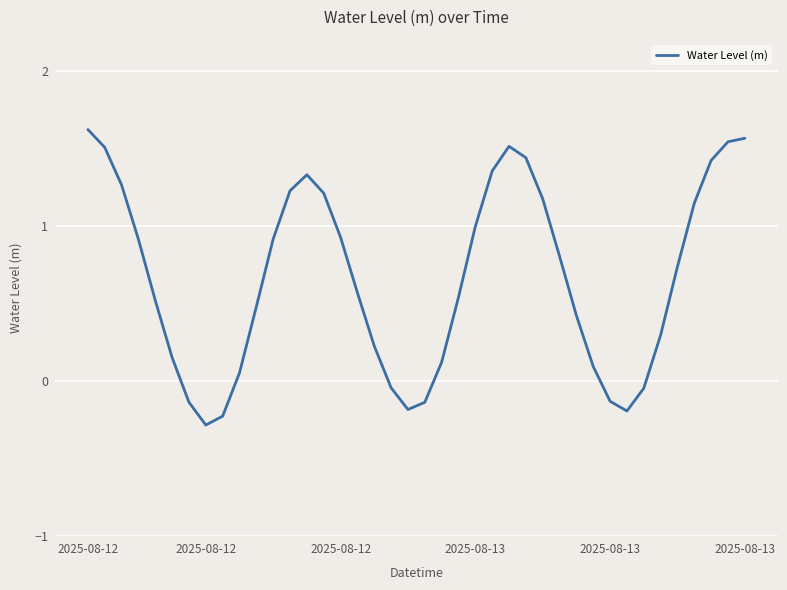

What is the smallest value displayed?

-0.3